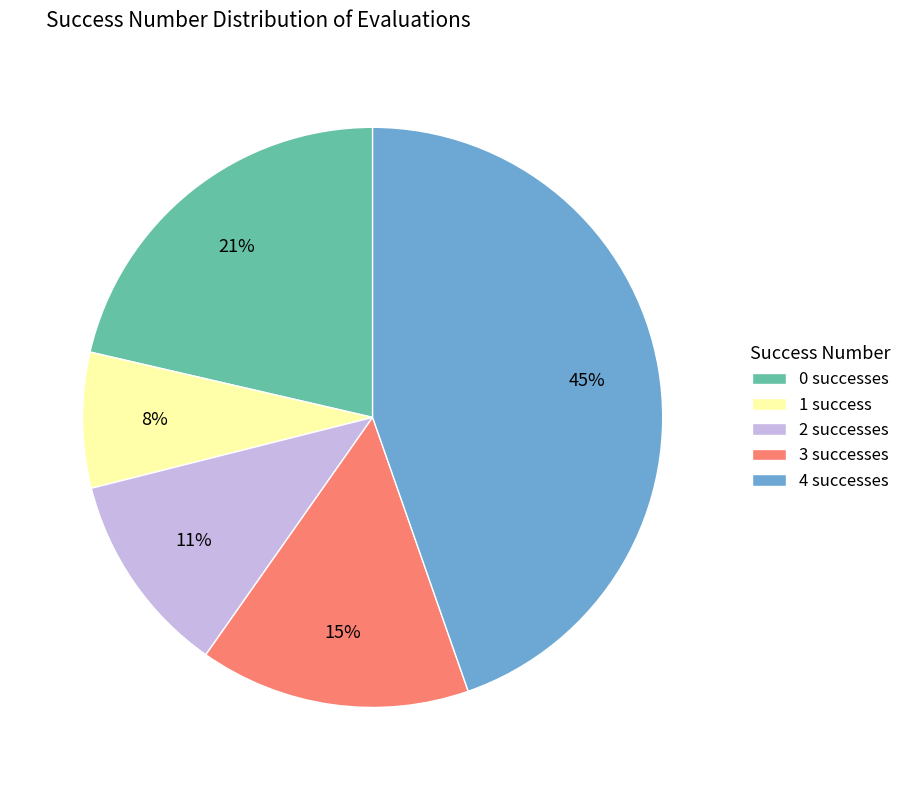

Is there any slice that represents more than half of the pie?

No